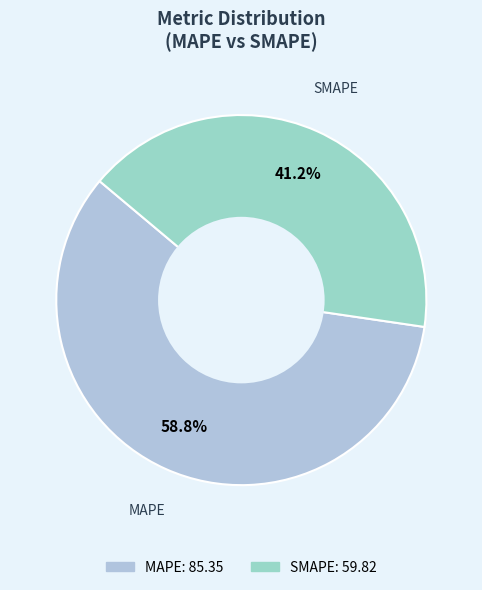

Which has a higher value, MAPE or SMAPE?

MAPE